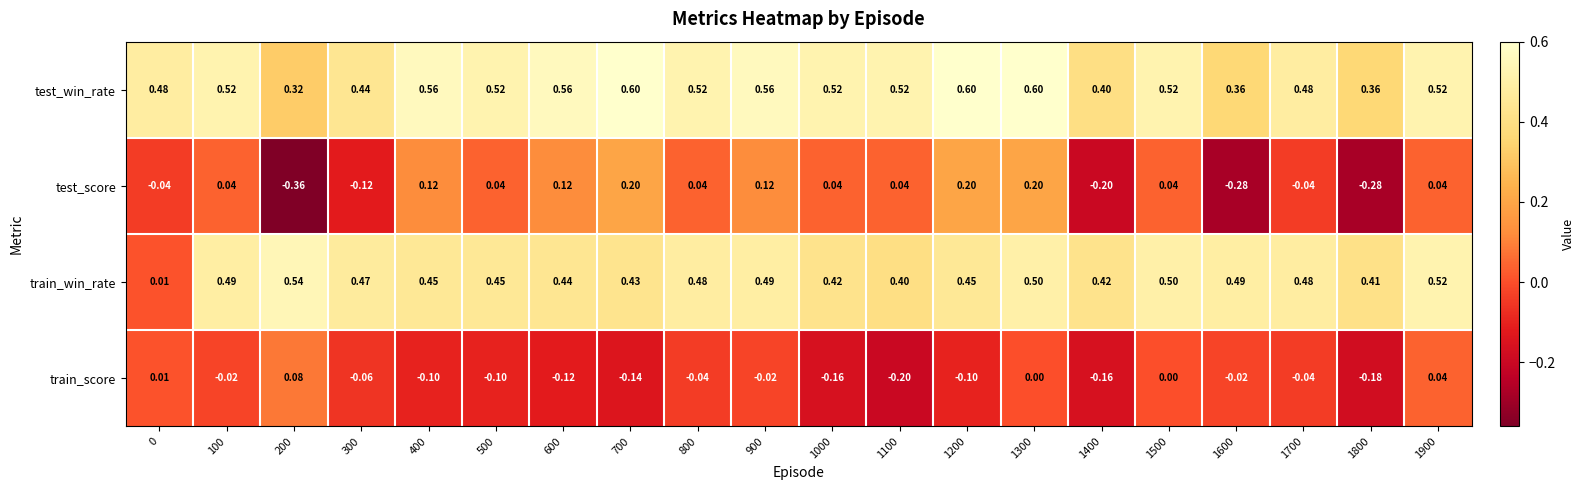

Between 1000 and 1600, which series saw the biggest shift?

test_score